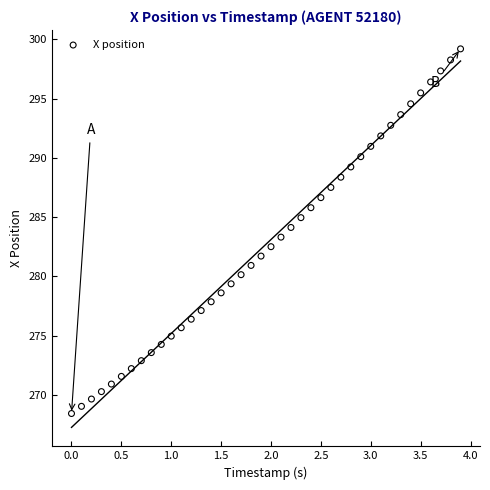

What is the range of X values (max minus min)?

3.9